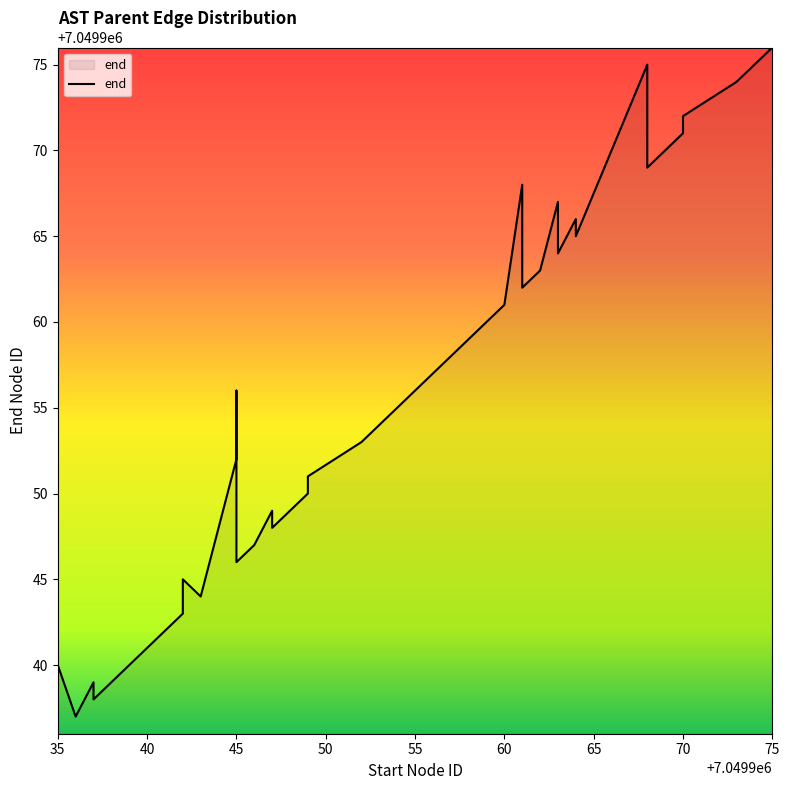

How many values exceed 7049956?

19